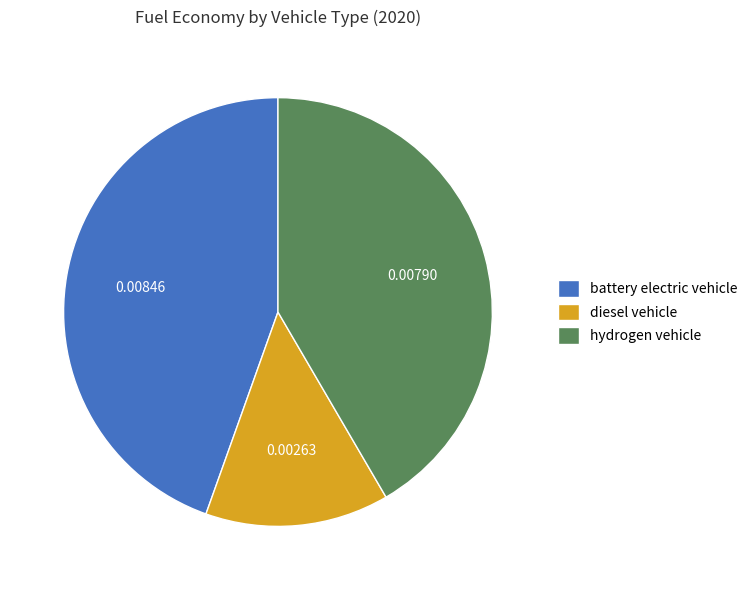

Is it true that battery electric vehicle is 30% of the pie?

False